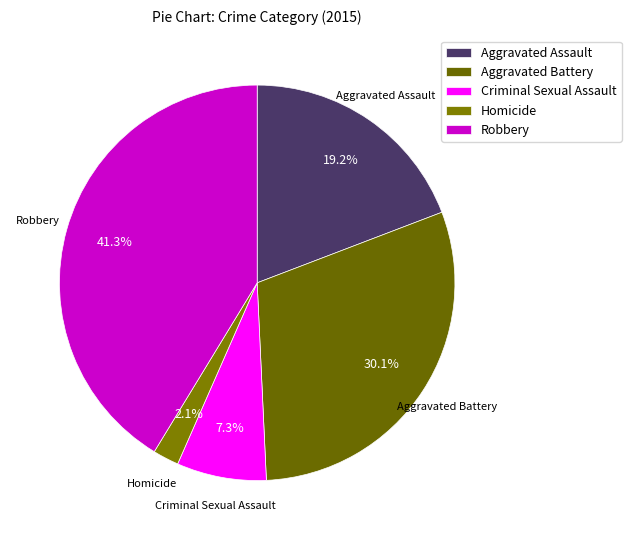

To the nearest percent, what portion does Aggravated Assault represent?

19%